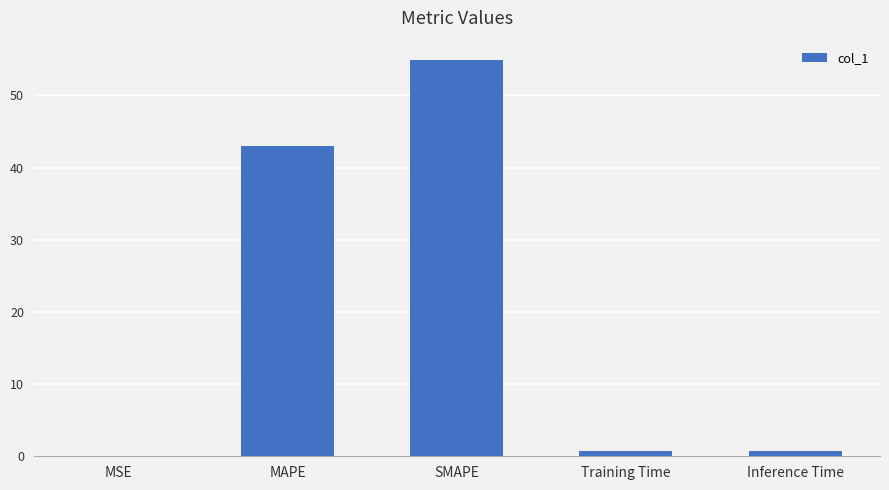

What is the average value?

19.9